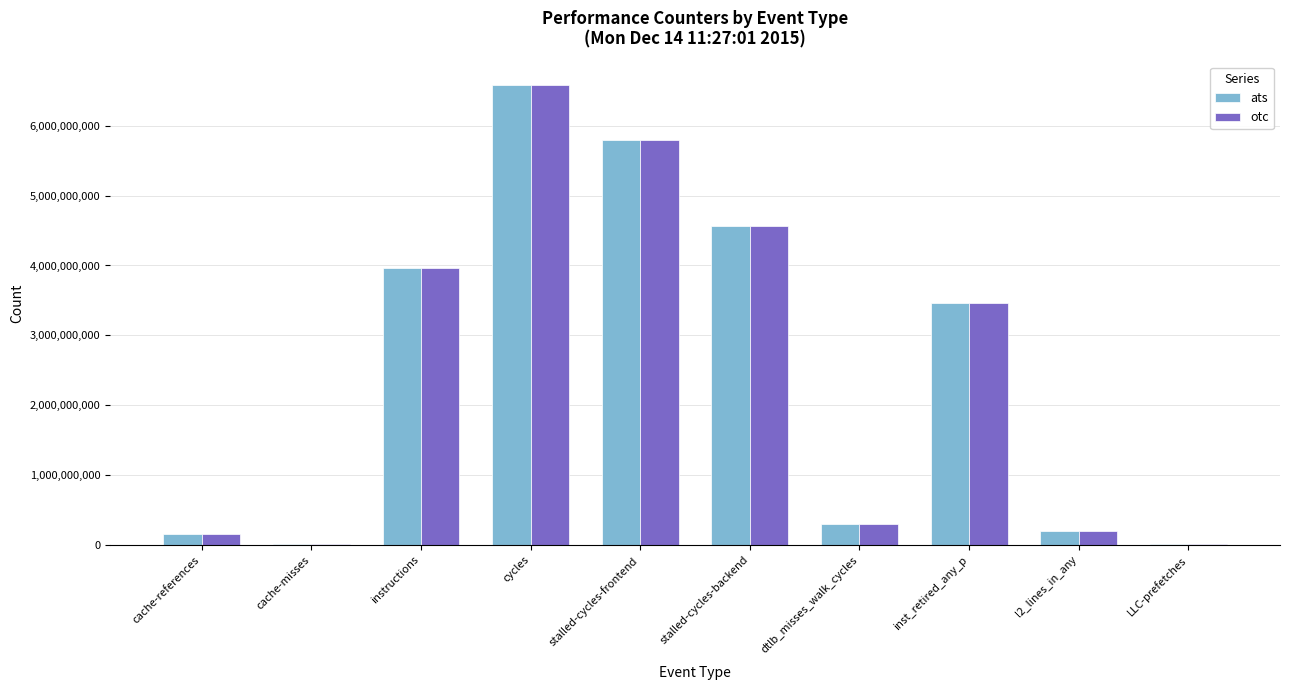

How many groups of bars are there?

10